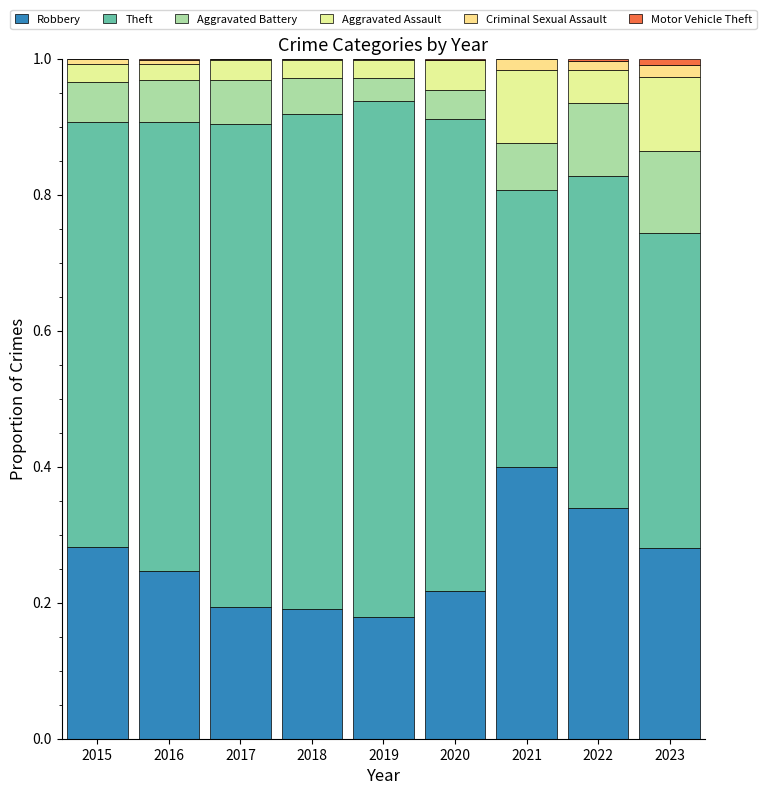

What is the sum of all Criminal Sexual Assault values?

0.1